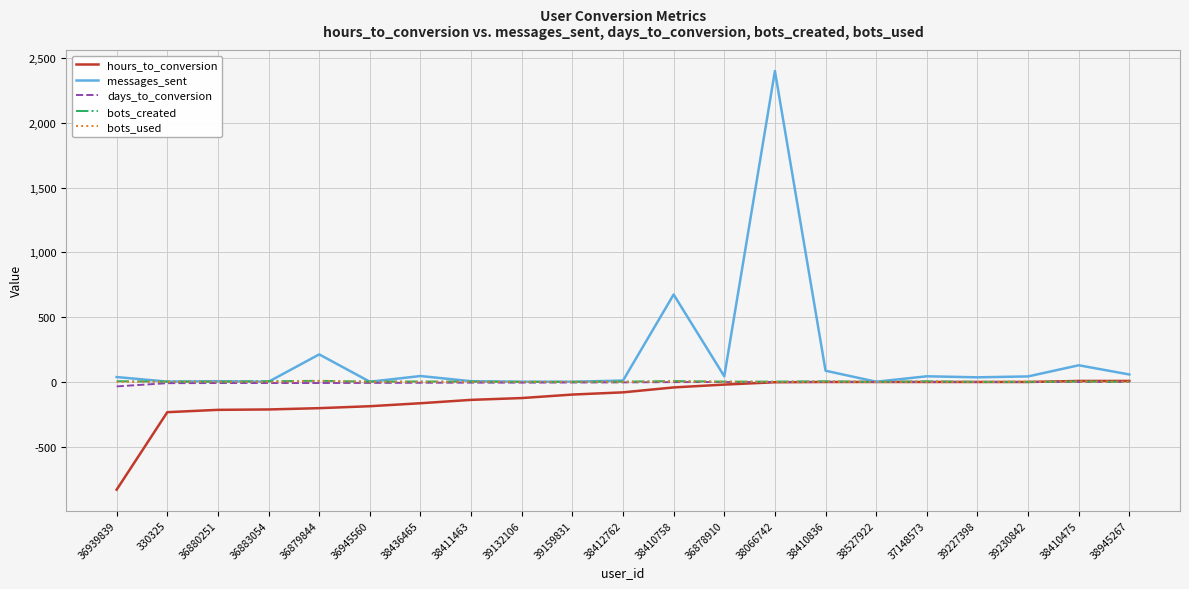

Which series has the largest total across all categories?

messages_sent